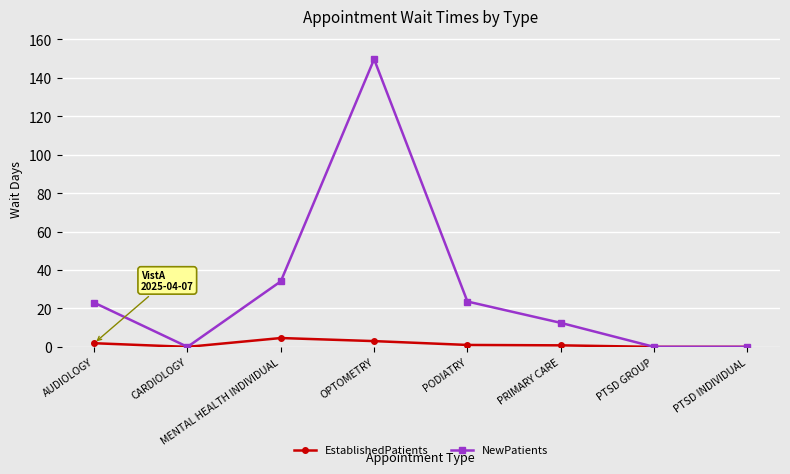

Where is the first local minimum for EstablishedPatients?

CARDIOLOGY